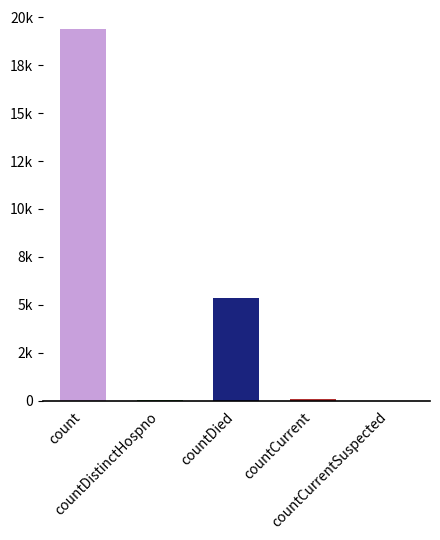

What is the difference between the values at countDied and countCurrentSuspected?

5357